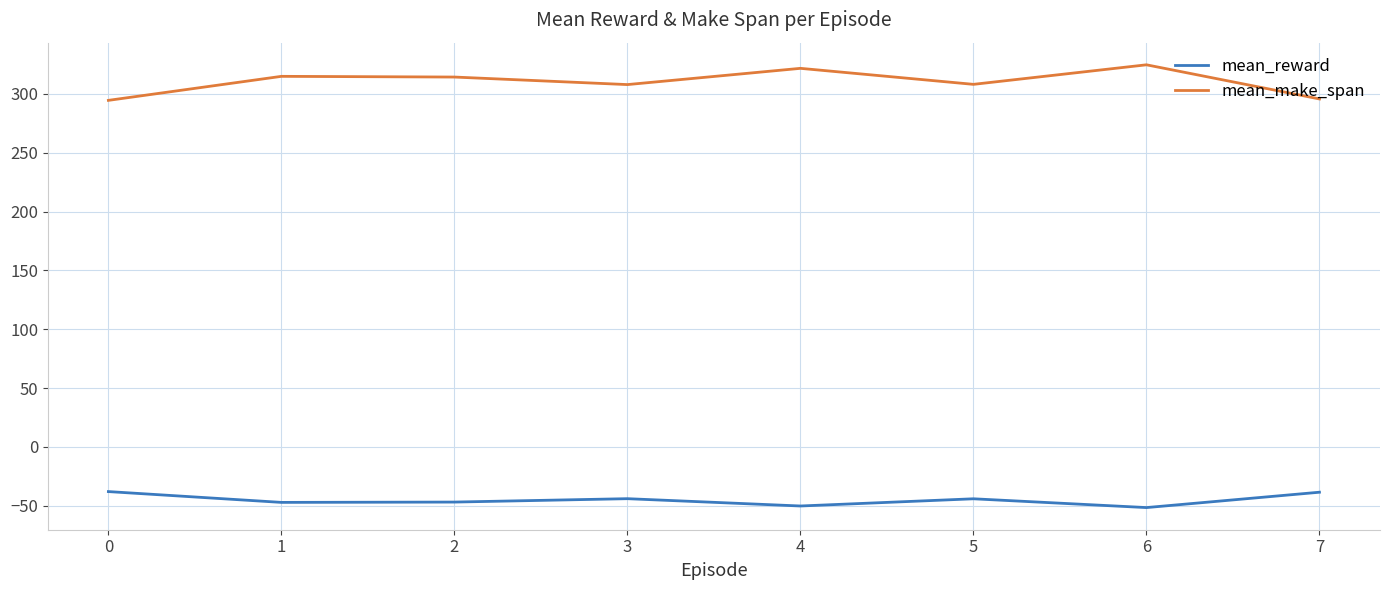

Does the chart display data point markers on the line(s)?

No